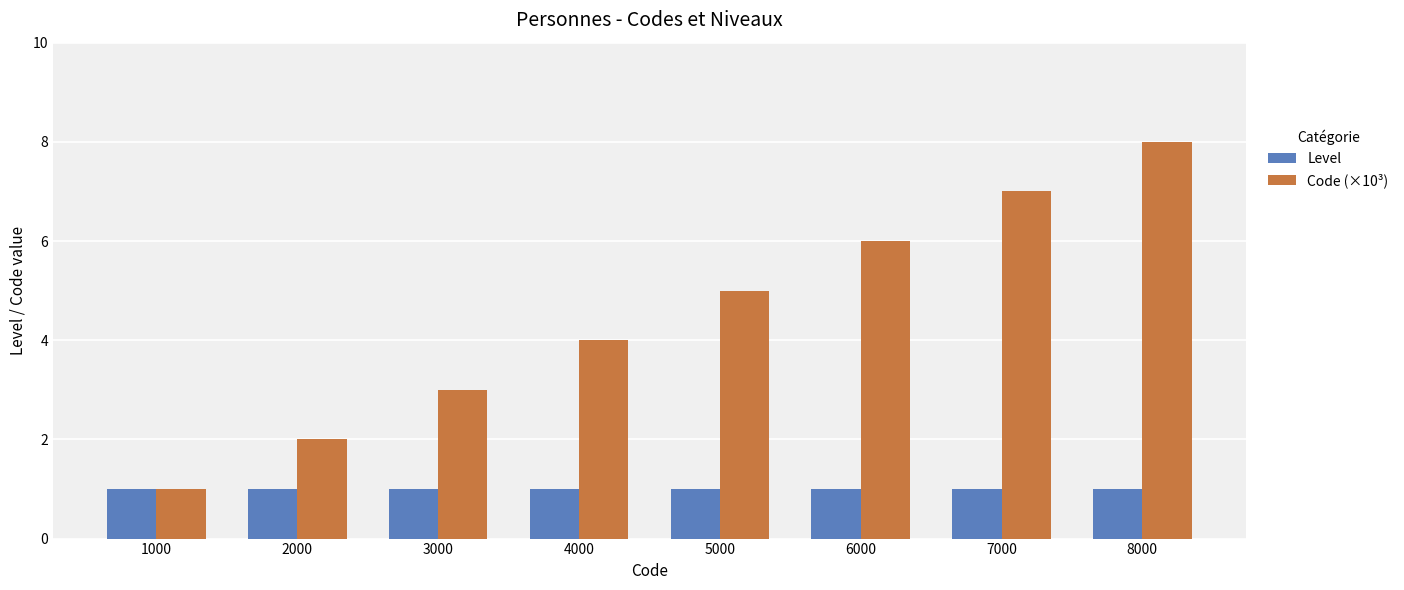

What is the value of the Level bar at the 6th from the left?

1